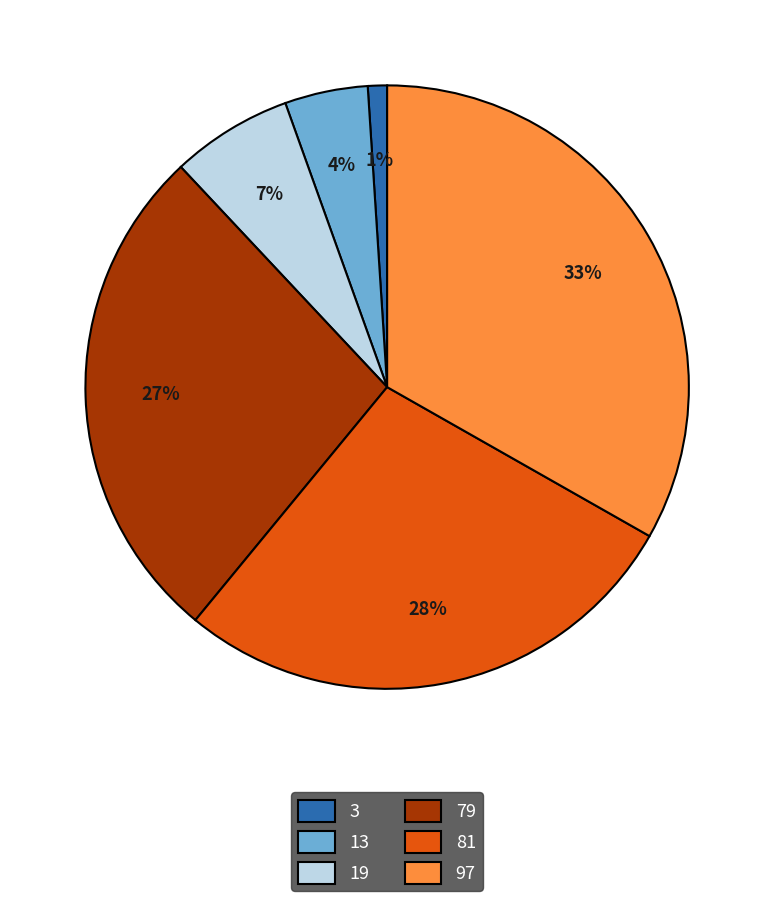

Do 79 and 97 together represent more than half of the pie?

Yes